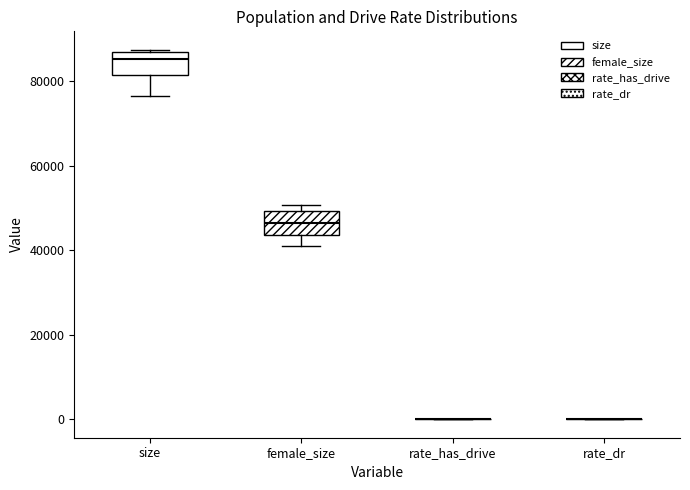

Where is the upper edge of the box for female_size on the y-axis? The values are not printed on the chart, so give them approximately, as read against the axis.

50000